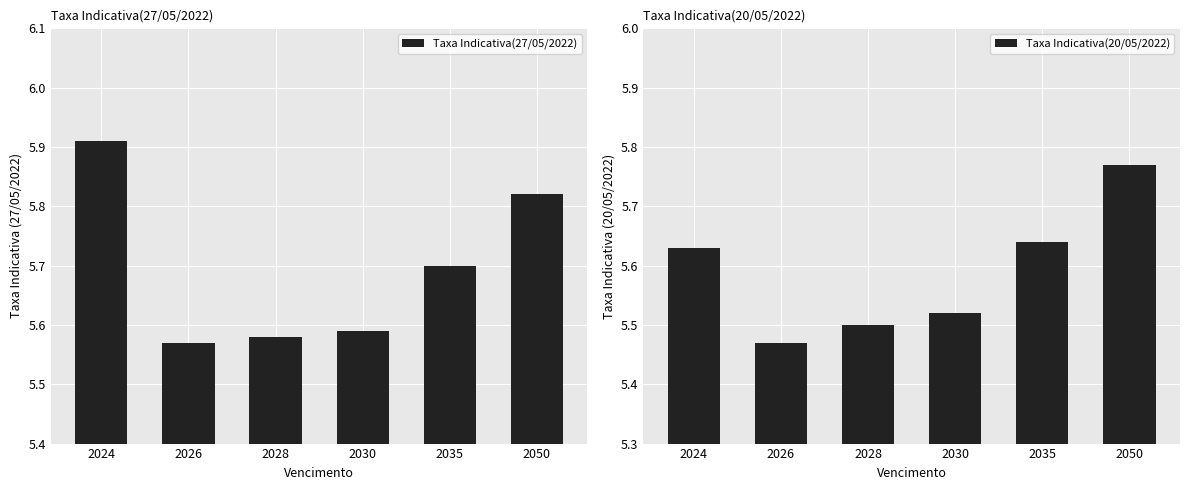

List the series in order of their overall mean, highest first.

Taxa Indicativa(27/05/2022), Taxa Indicativa(20/05/2022)